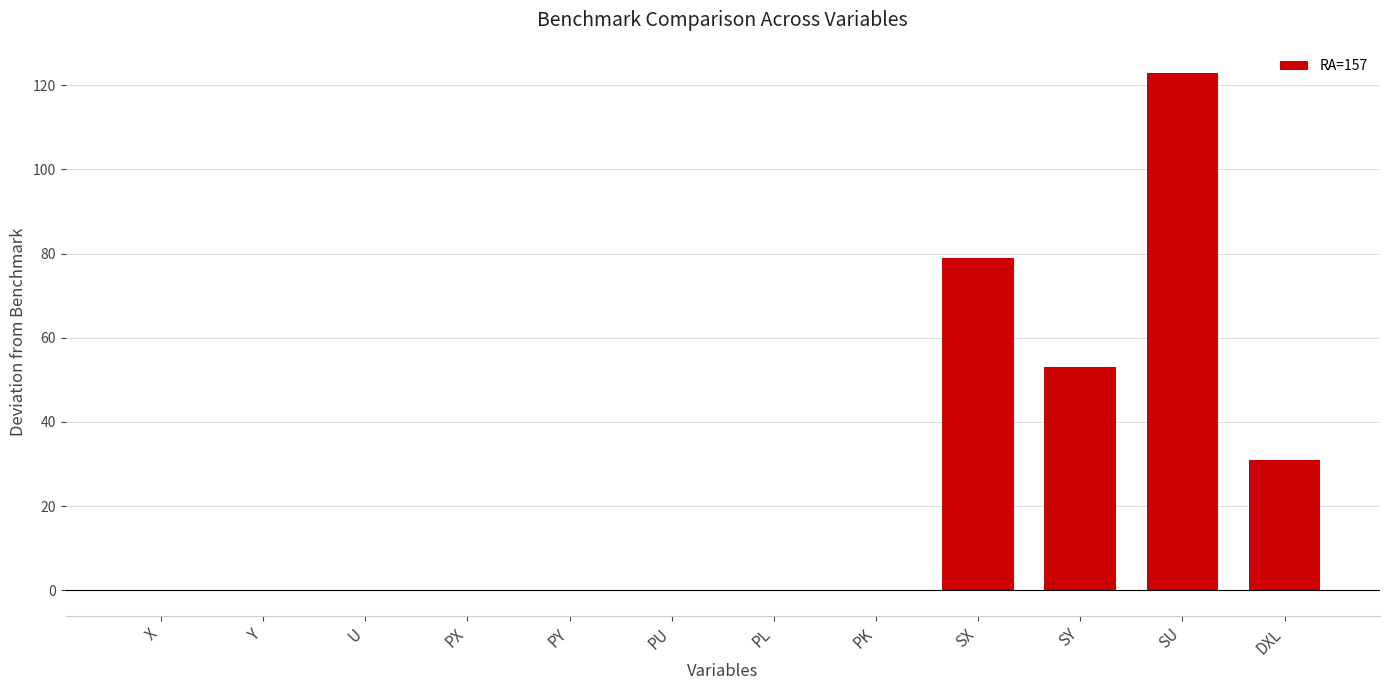

Is it true that the value at PU is 0.0?

True